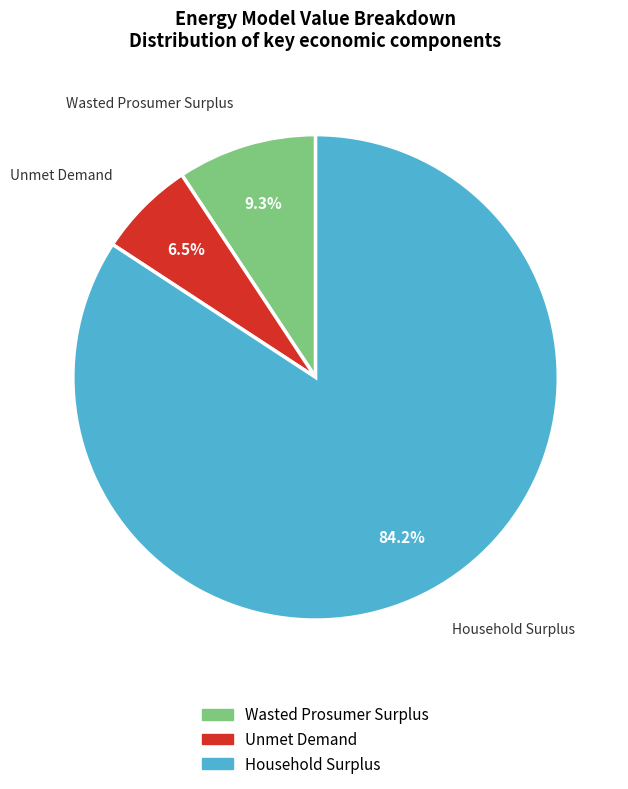

Does Unmet Demand account for over 50% of the chart?

No